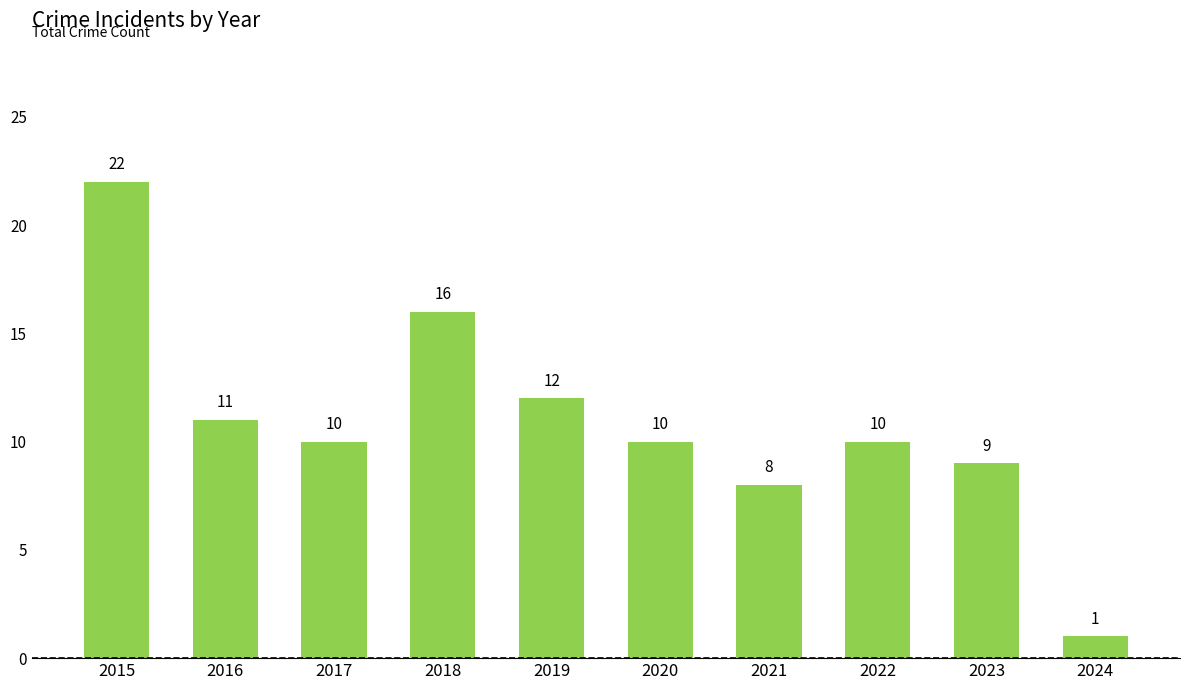

What is the average value?

11